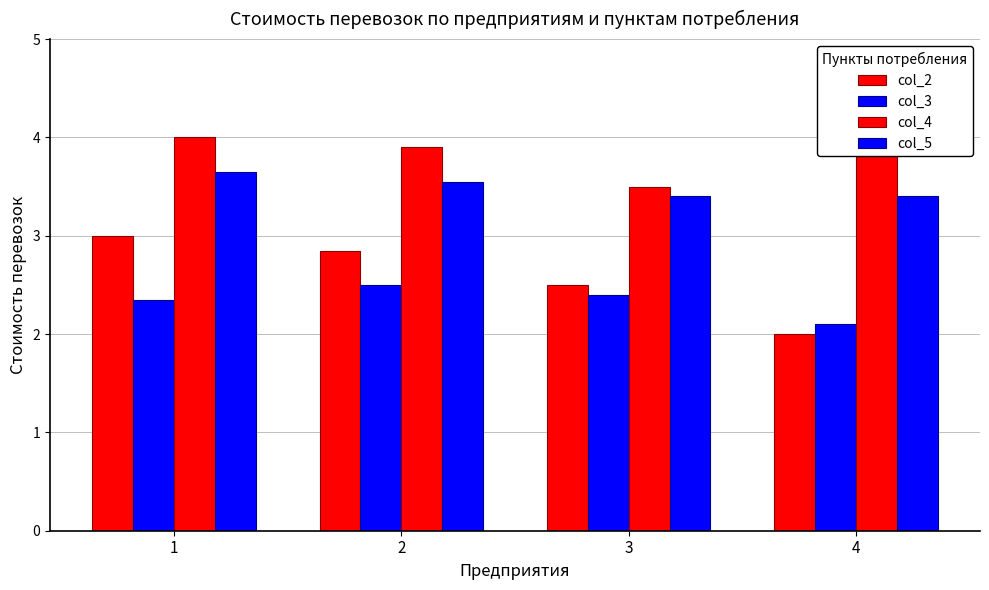

Reading right to left, transcribe all the data shown in this chart.

col_2: 2.0	2.5	2.9	3.0
col_3: 2.1	2.4	2.5	2.4
col_4: 4.1	3.5	3.9	4.0
col_5: 3.4	3.4	3.5	3.6